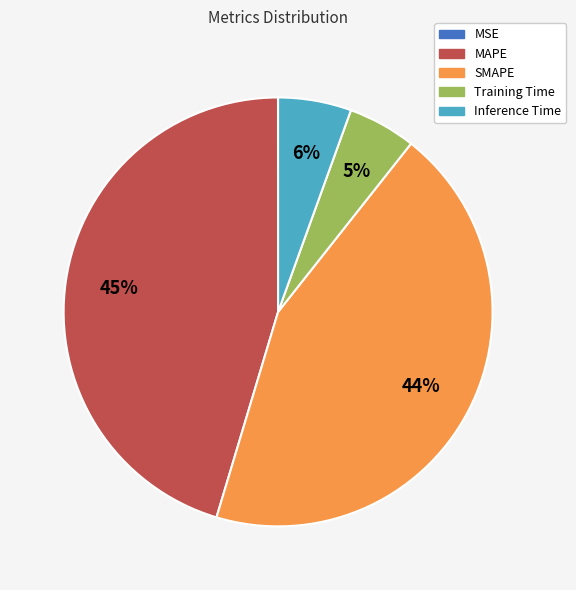

Does Inference Time represent more than half of the total?

No